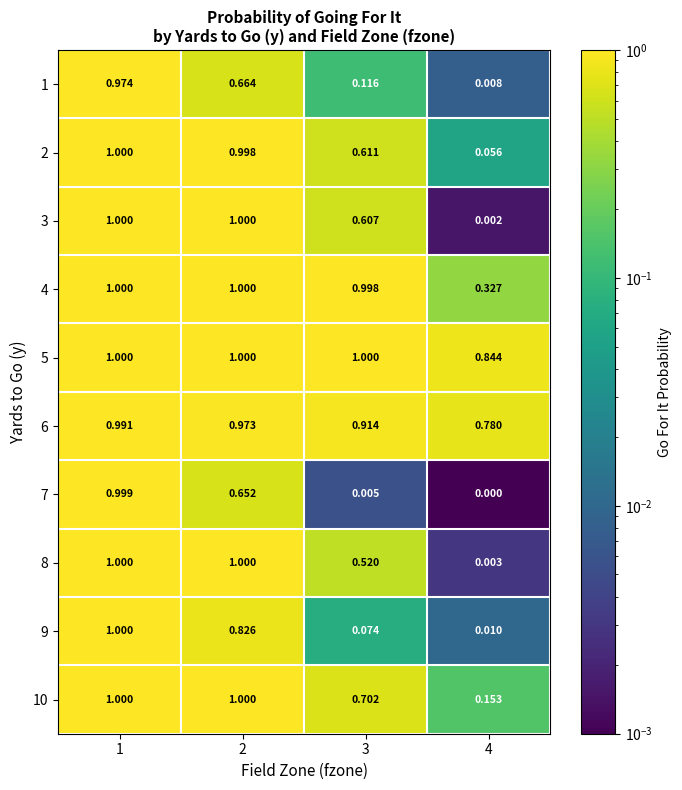

Is the value of 9 at 4 greater than the value of 5 at 4?

No